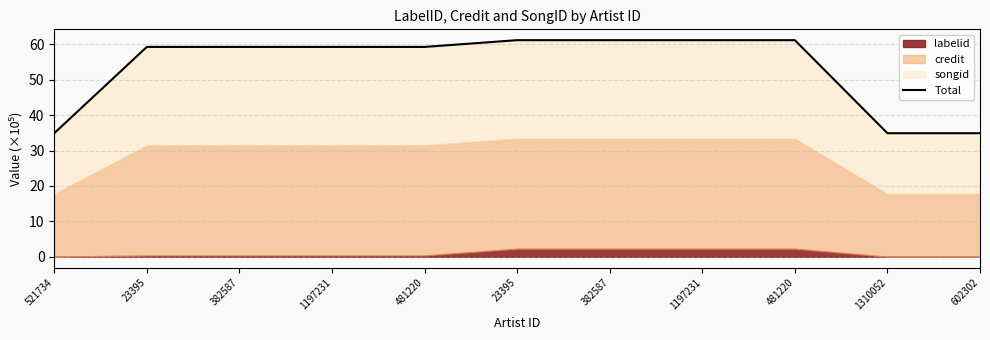

Reading left to right, extract all data points from this chart.

34.9	59.3	59.3	59.3	59.3	61.2	61.2	61.2	61.2	34.9	34.9